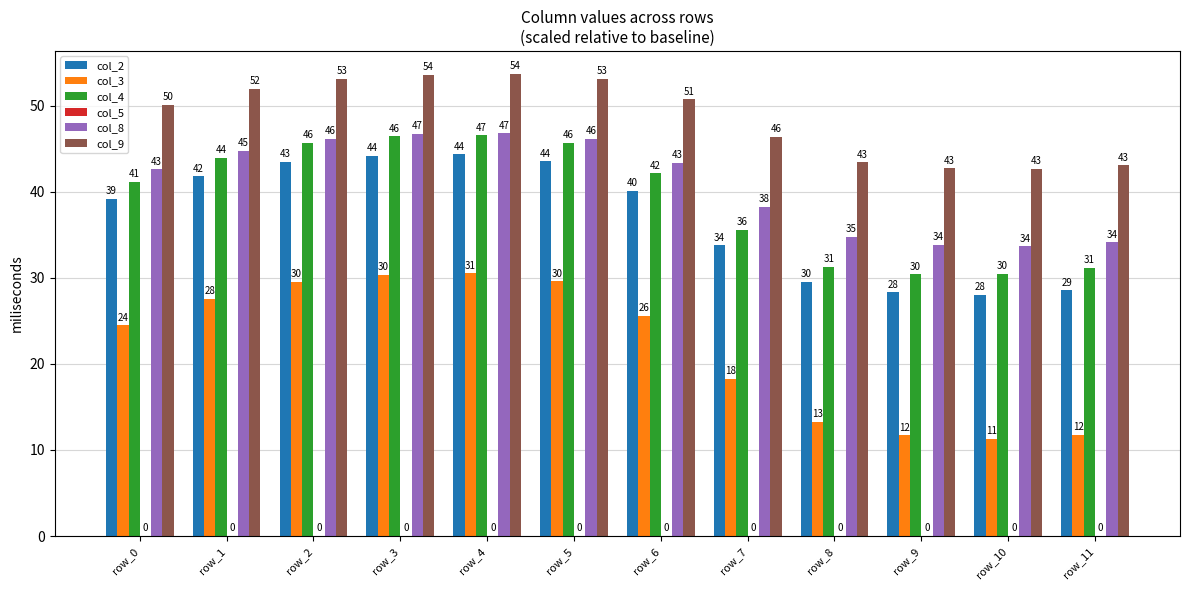

At which category is the sum across all series the highest?

row_4